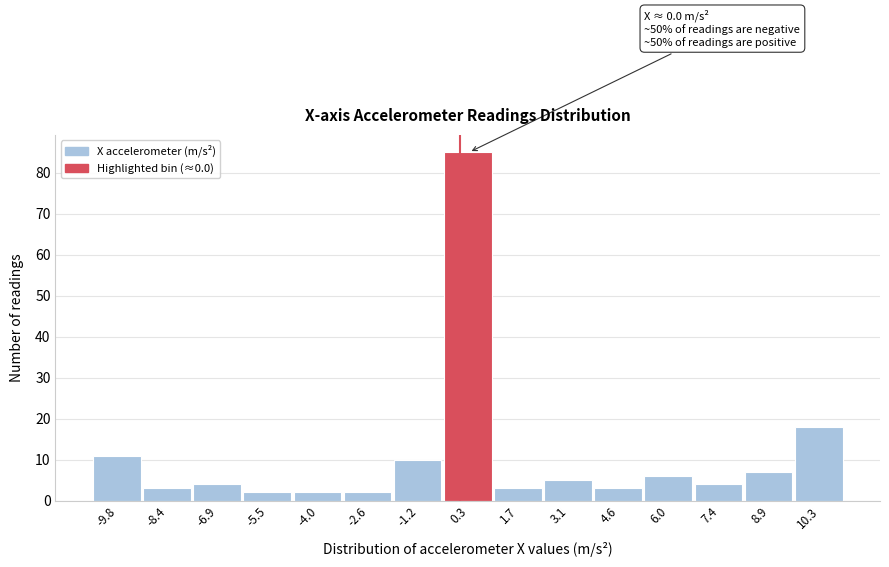

Over which range of the x-axis is the bar tallest?

-0.4 to 1.0